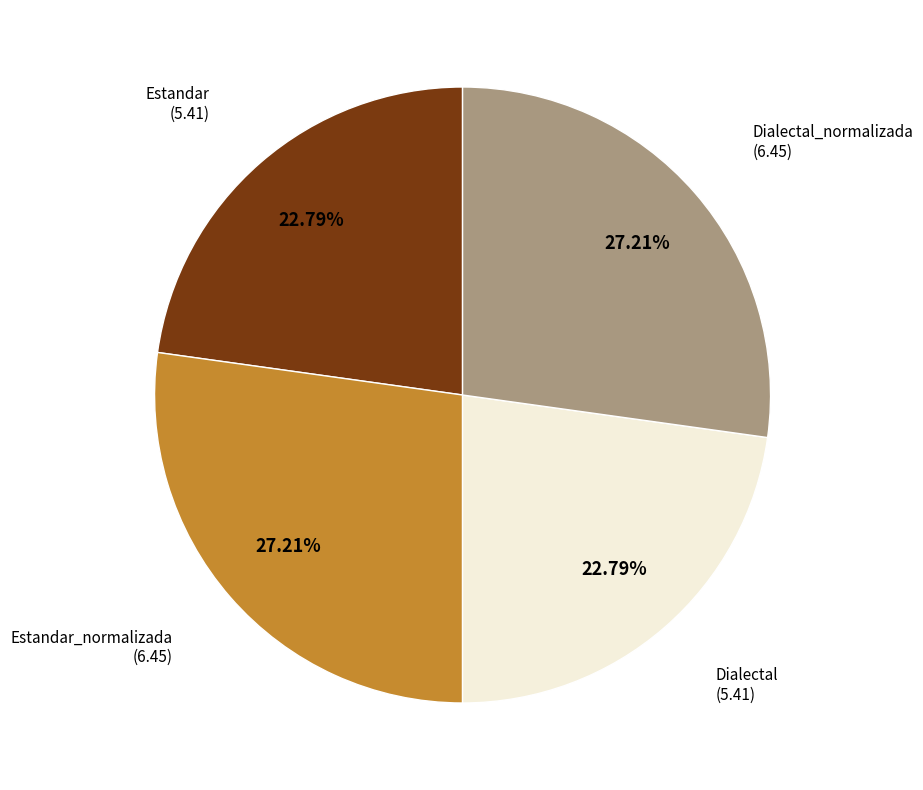

How many slices are in this pie chart?

4